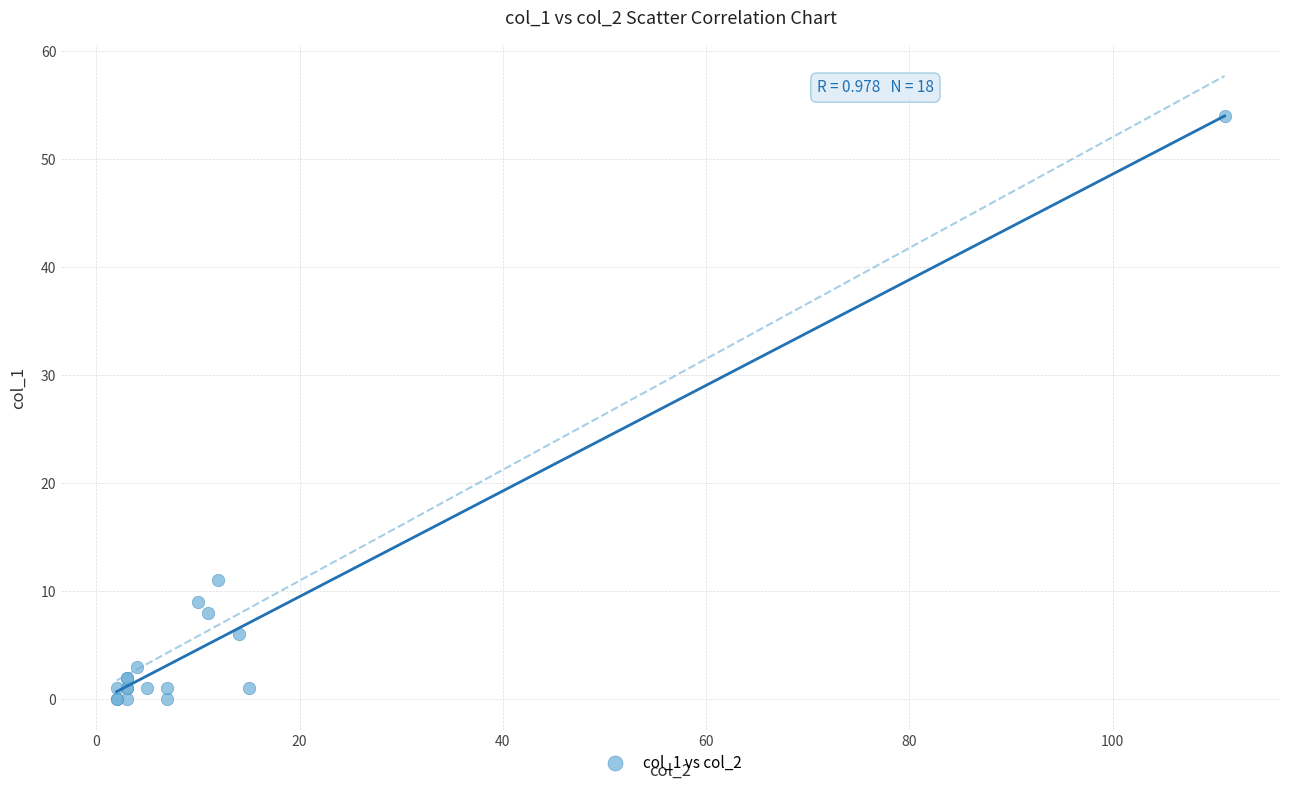

What Y value in the scatter plot is closest to 27?

11